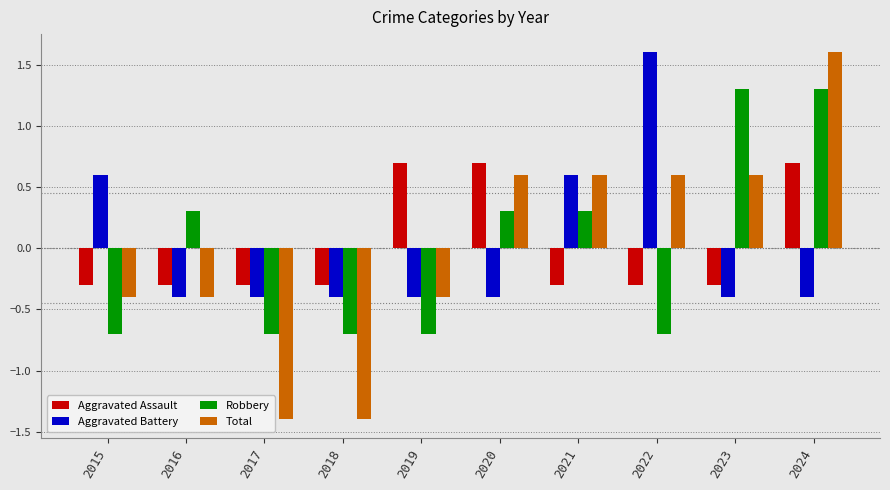

What is the minimum value for Aggravated Battery?

-0.4